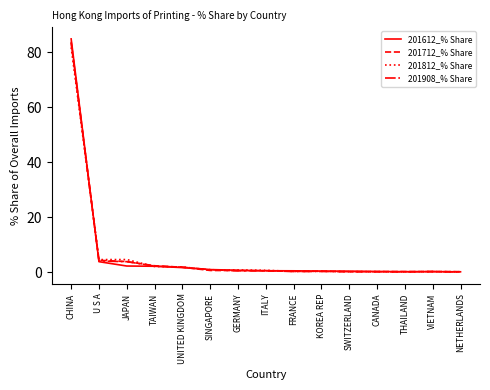

Is this an area chart (filled region under the line)?

No